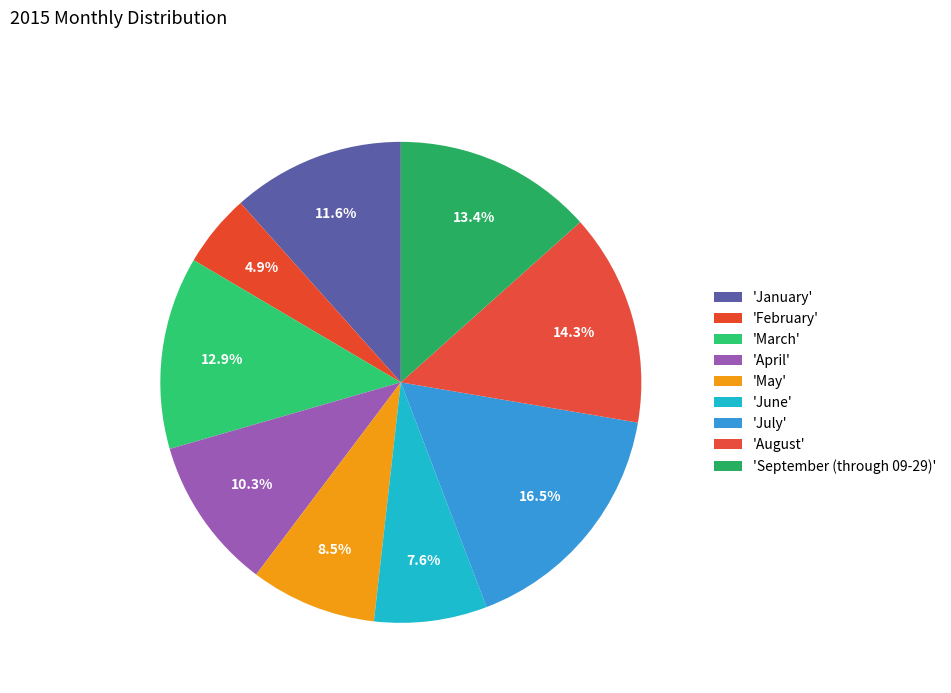

Count the number of slices in the pie.

9